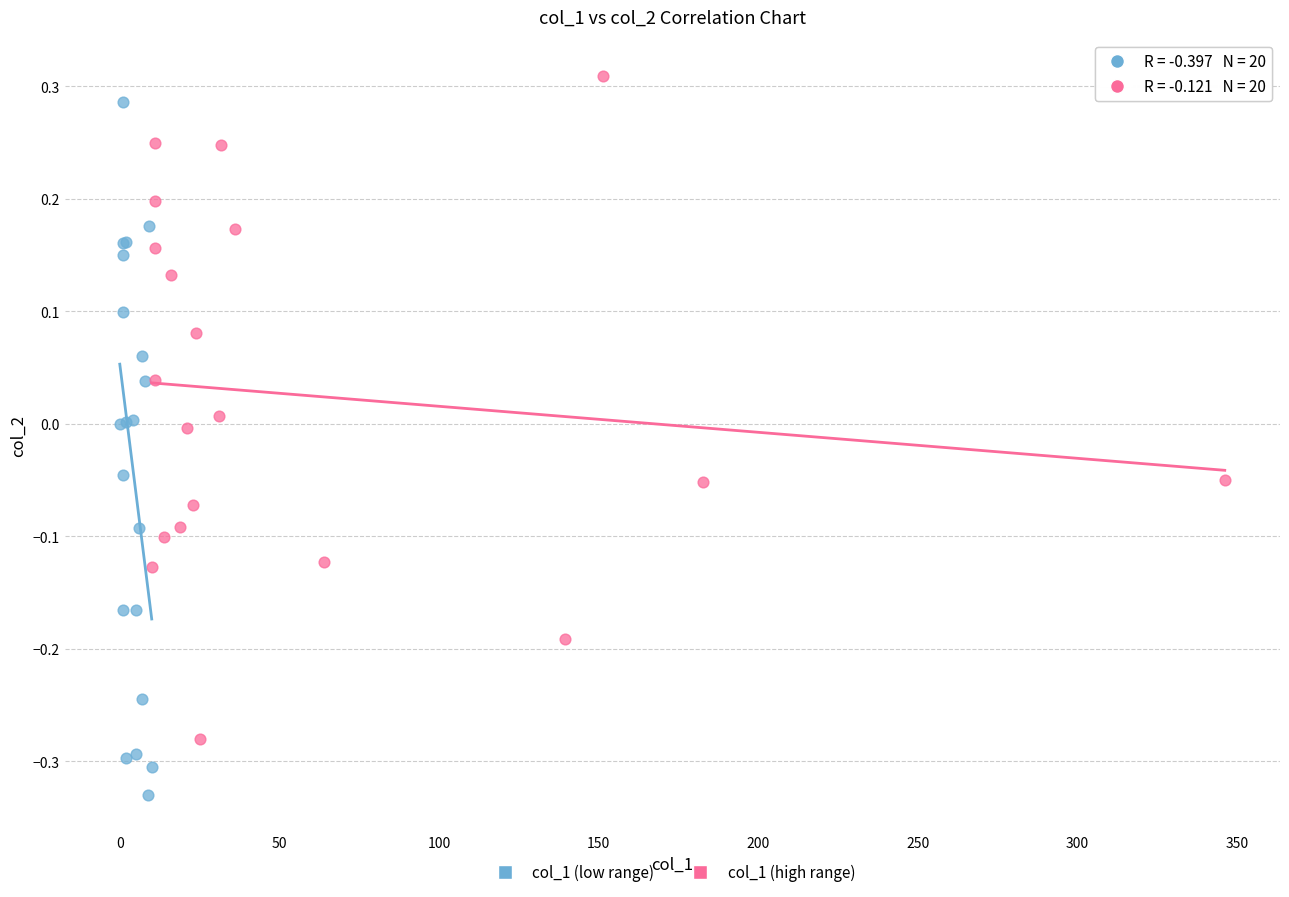

Which series reaches the minimum Y coordinate?

col_1 (low range)